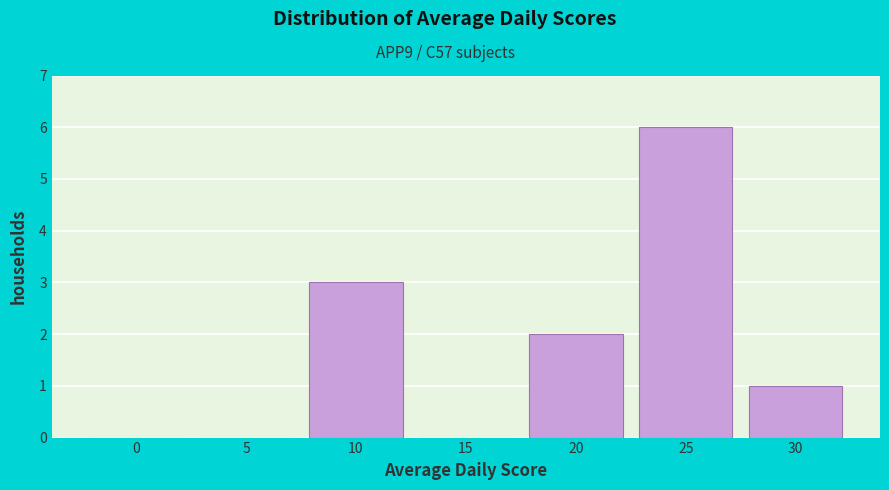

Reading left to right, list all the values displayed in this chart.

0=0	5=0	10=3	15=0	20=2	25=6	30=1